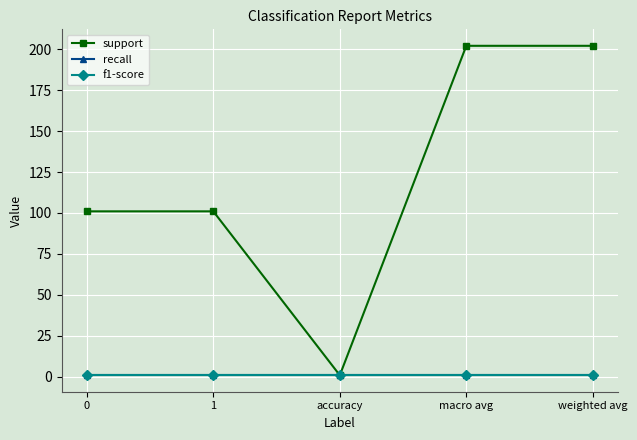

Rank the categories by recall value from lowest to highest.

0, 1, accuracy, macro avg, weighted avg